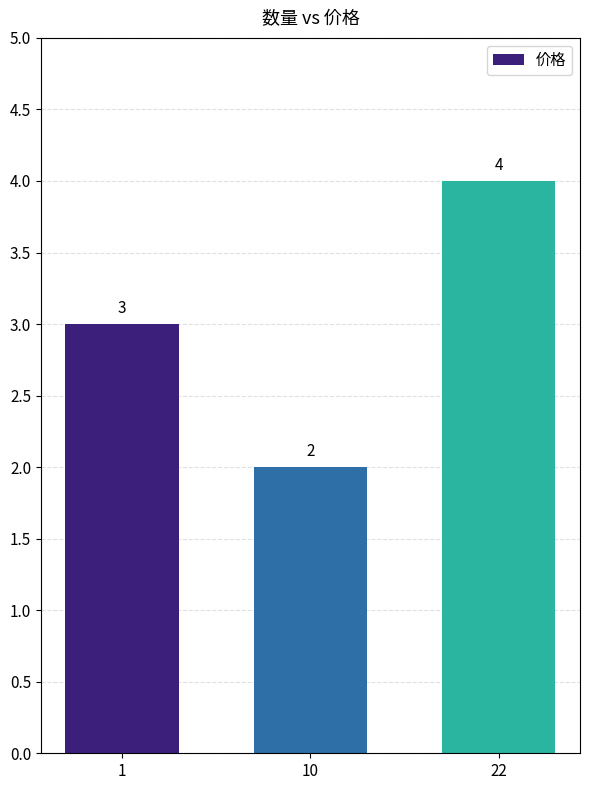

Which label corresponds to the smallest value in the chart?

10